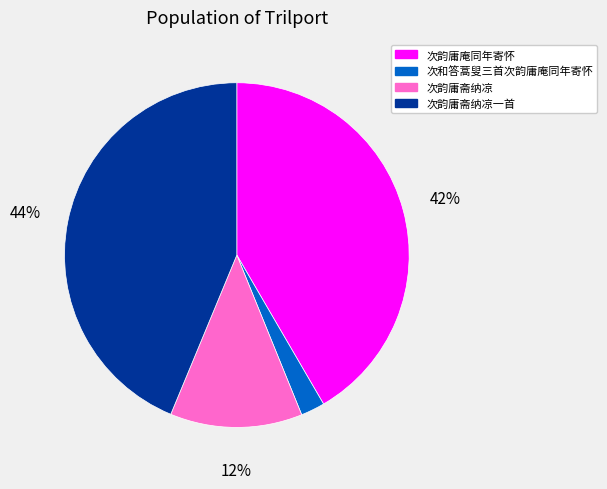

How many slices are in this pie chart?

4